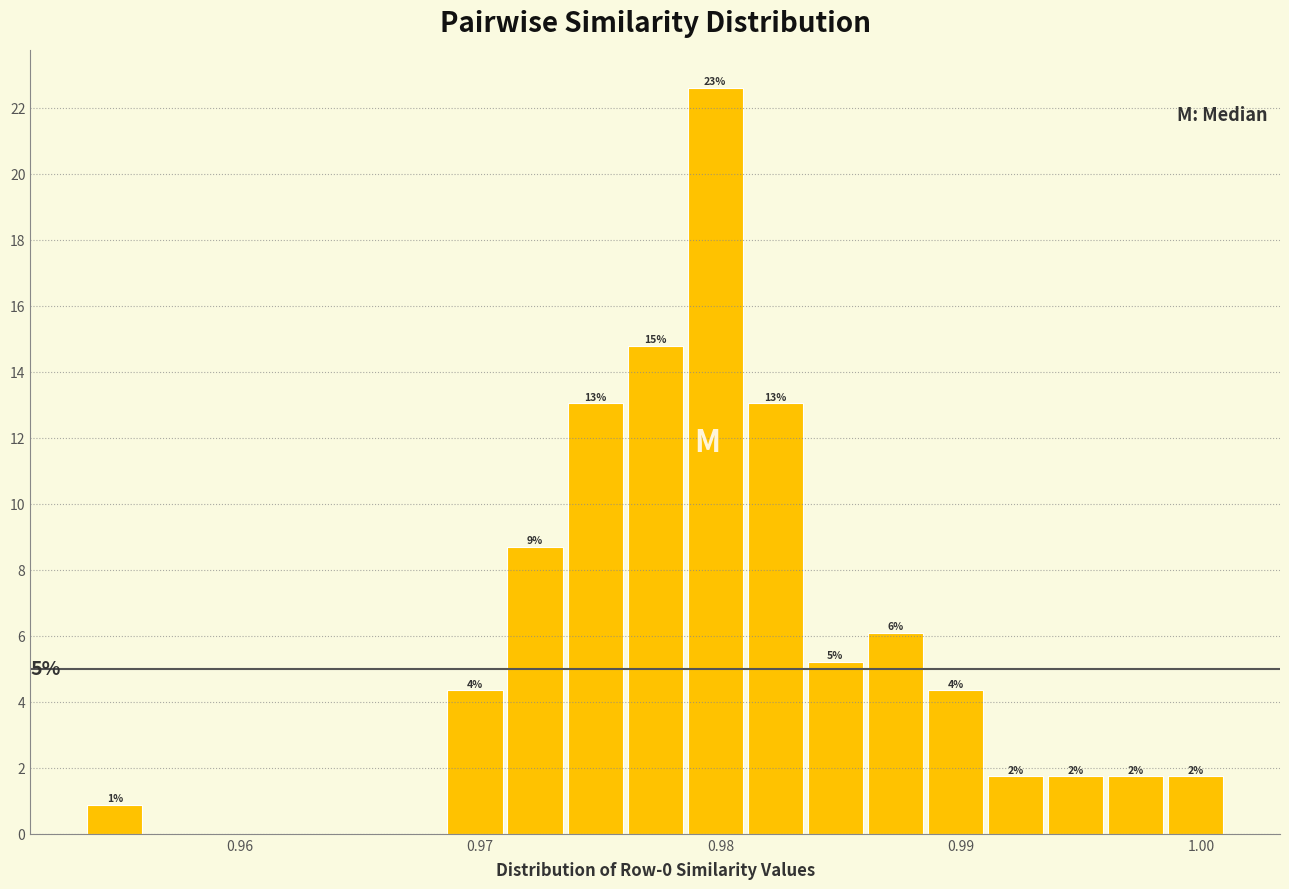

Read against the x-axis, roughly where is the centre of the tallest bar?

0.980